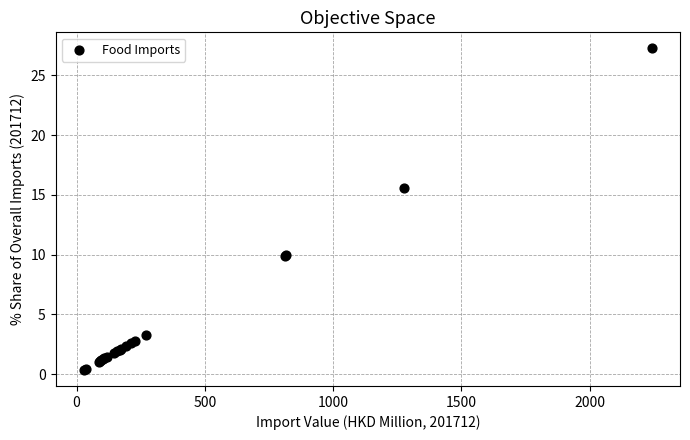

What Y value in the scatter plot is closest to 13?

15.5